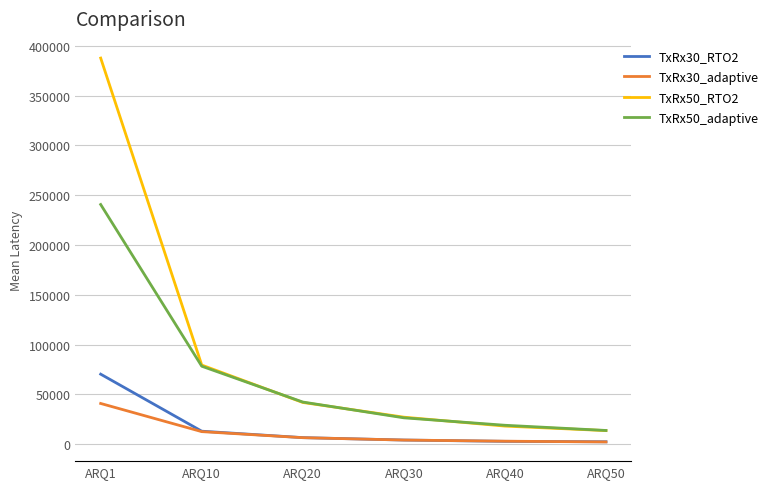

Is the value of TxRx50_RTO2 at ARQ20 greater than the value of TxRx50_adaptive at ARQ10?

No